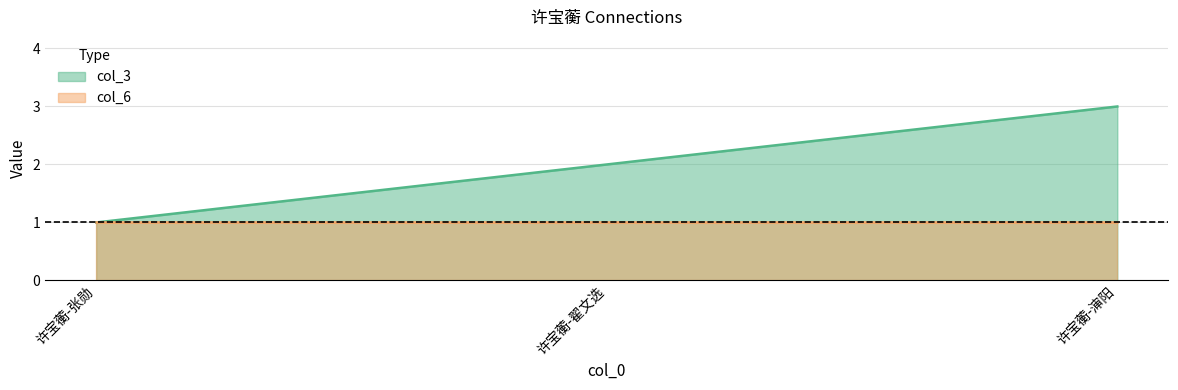

Rank the categories by value from lowest to highest.

许宝蘅-张勋, 许宝蘅-翟文选, 许宝蘅-渖阳